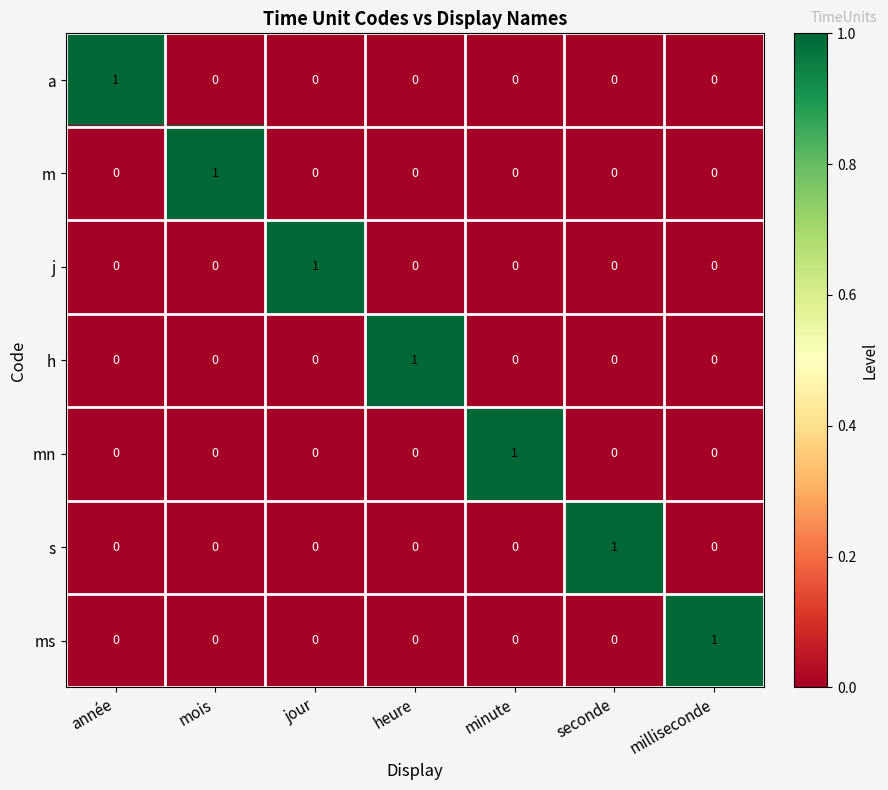

At how many categories does at least one series exceed 0?

7